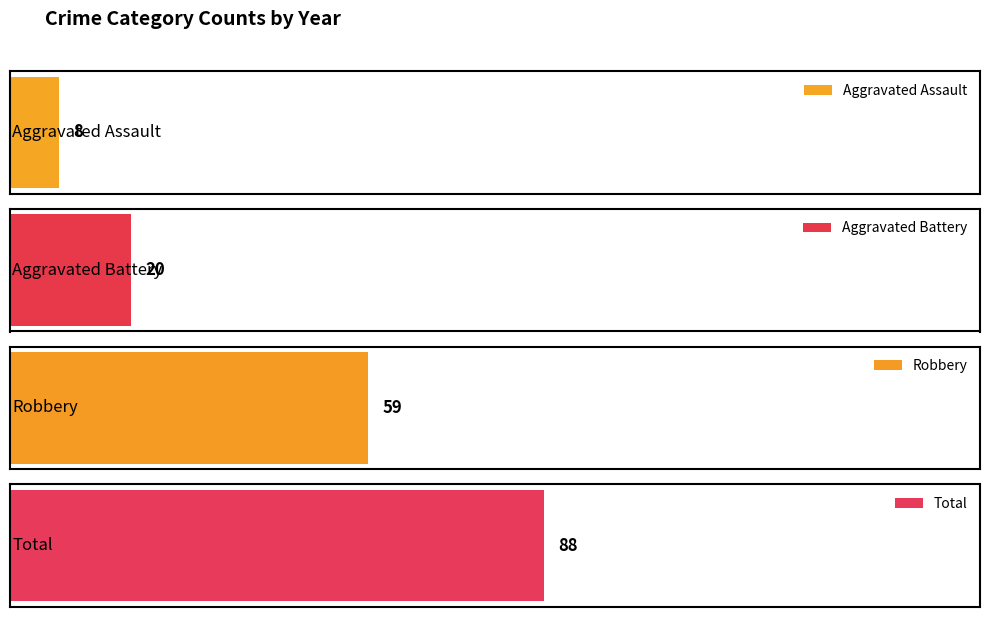

Is the value of Aggravated Battery at 2021 greater than the value of Aggravated Assault at 2020?

Yes